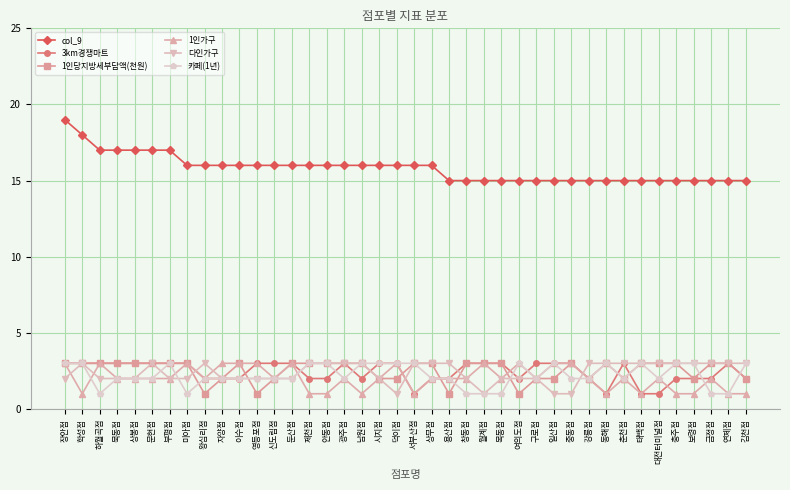

How many 카페(1년) values are between 2 and 3?

33